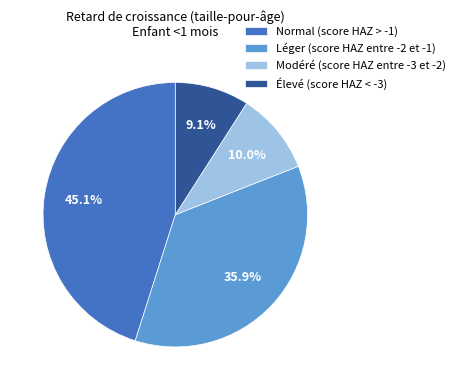

Between Normal (score HAZ > -1) and Élevé (score HAZ < -3), which is larger?

Normal (score HAZ > -1)